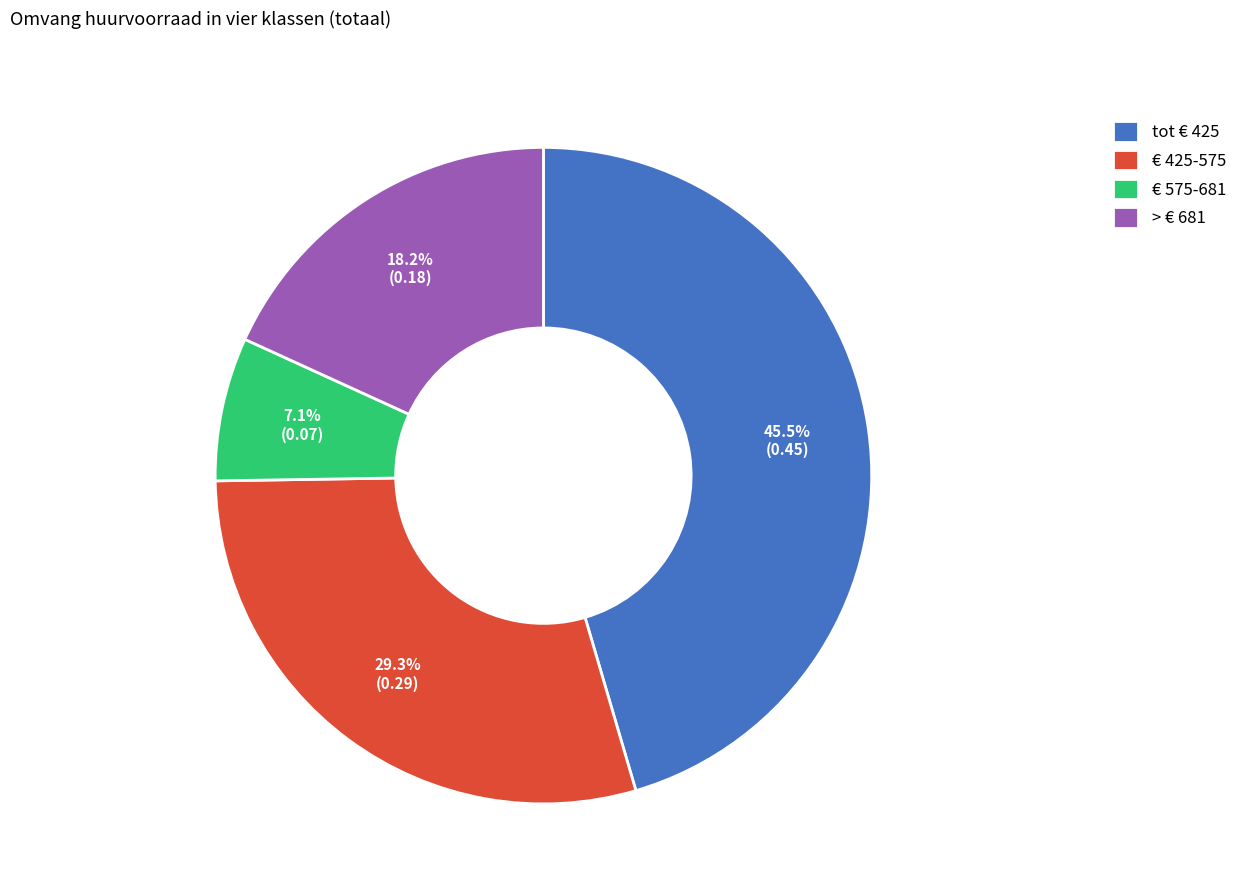

How many segments does this pie chart have?

4